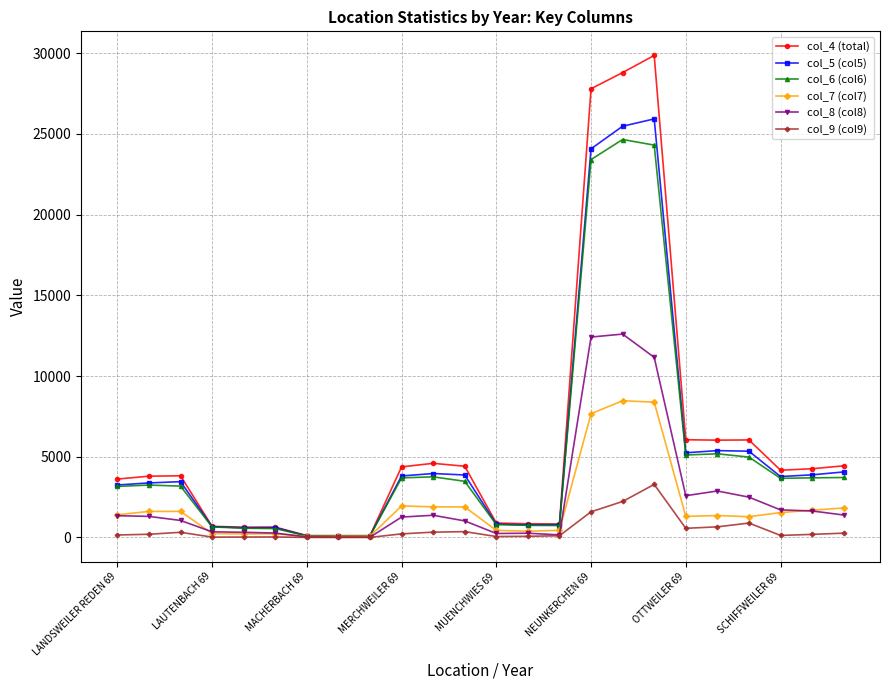

Which series has the widest spread of values?

col_4 (total)